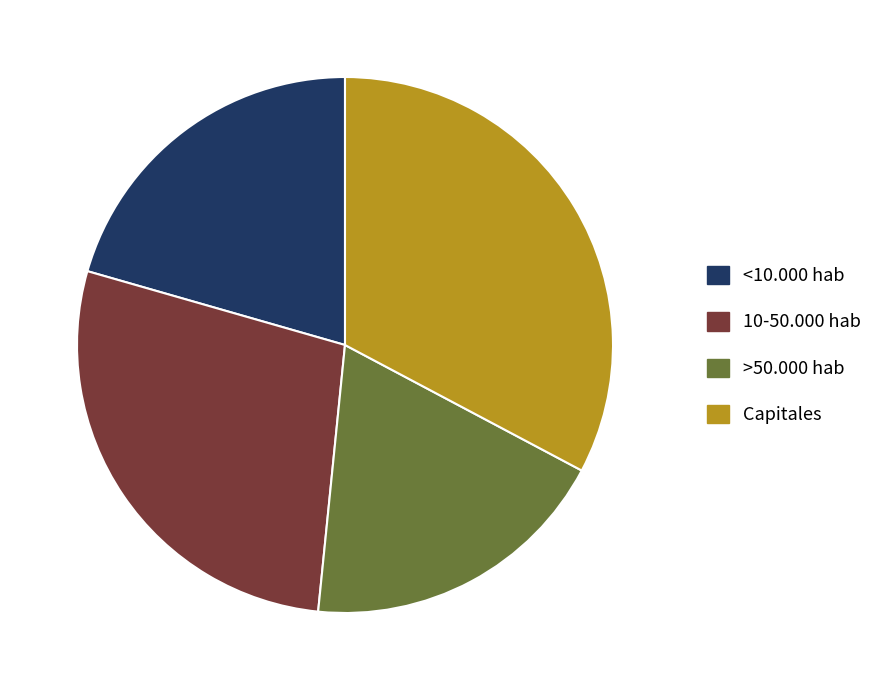

Rank the categories by value from highest to lowest.

Capitales, 10-50.000 hab, <10.000 hab, >50.000 hab